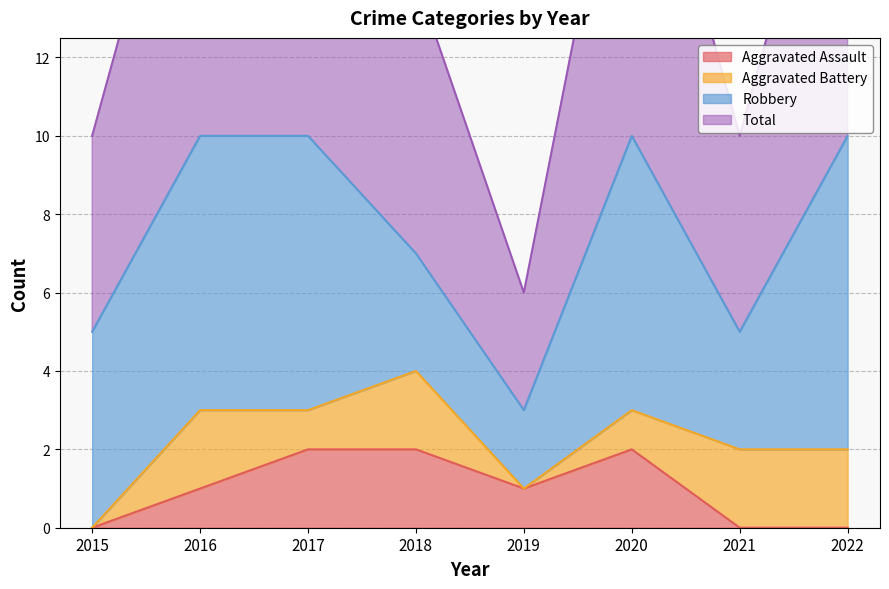

Is it true that Aggravated Assault equals 1 at 2017?

False